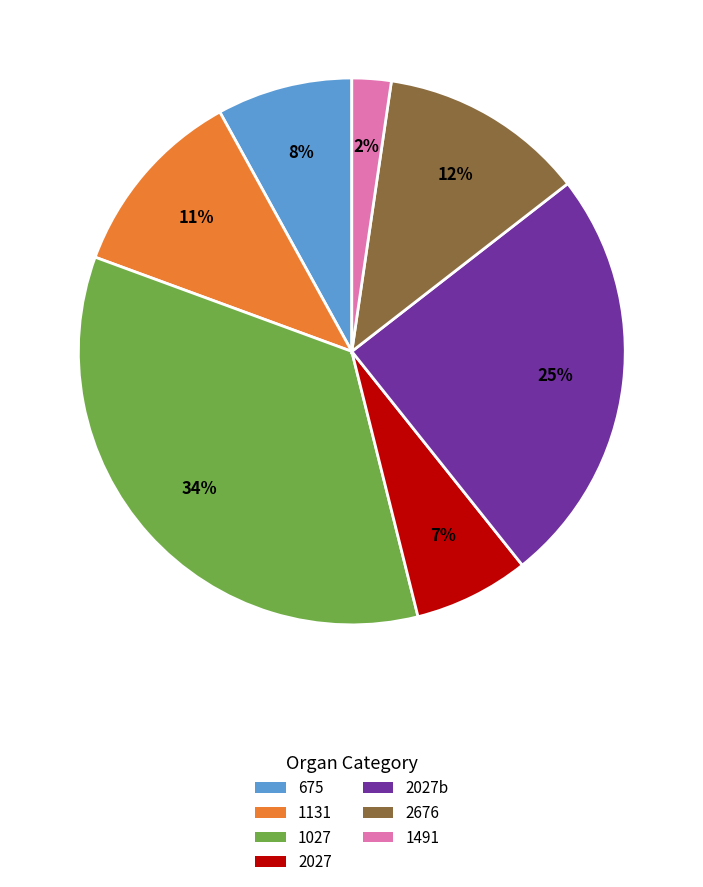

Is there a majority slice in this chart?

No